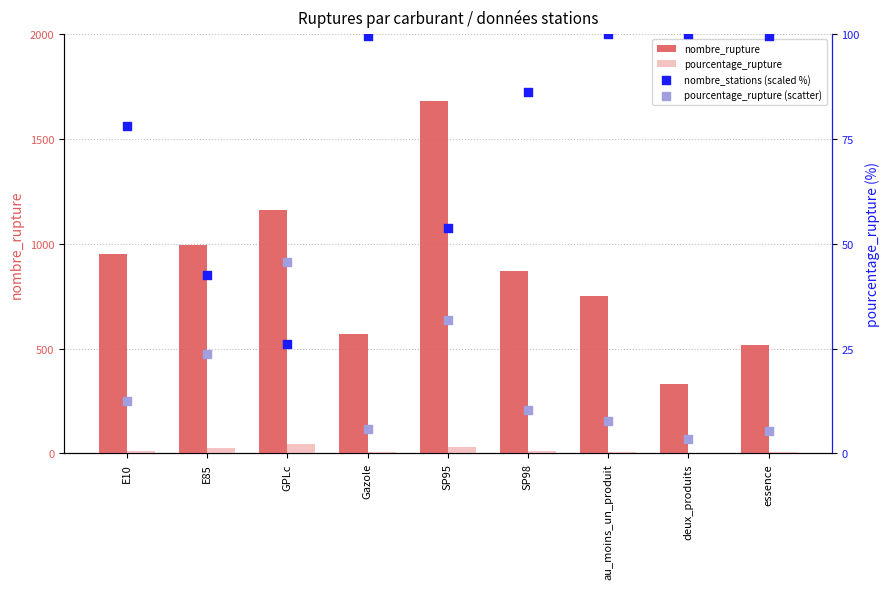

Which series contains the highest Y value?

nombre_rupture